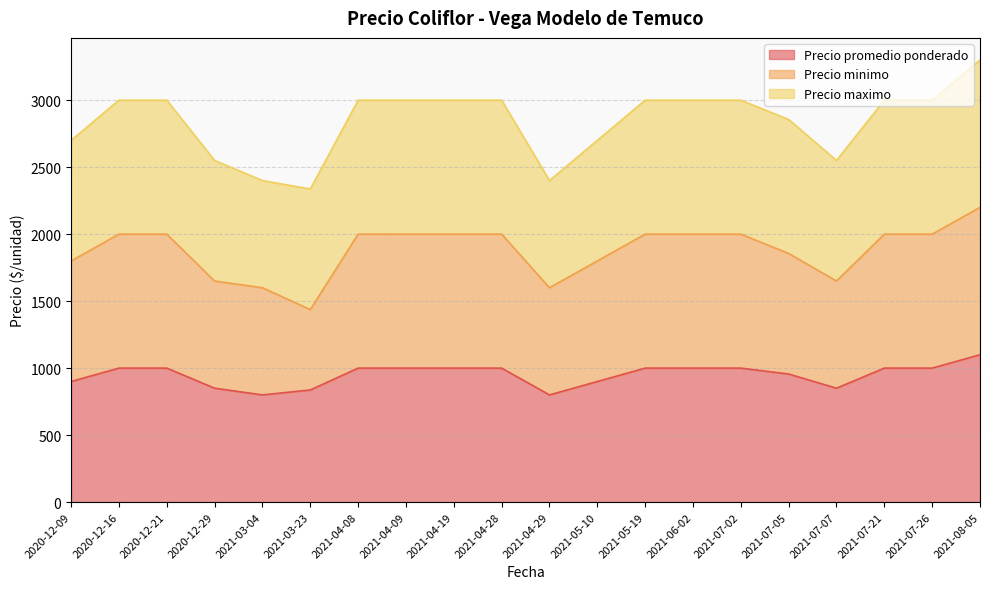

At which label does Precio minimo first exceed 2000?

2021-08-05